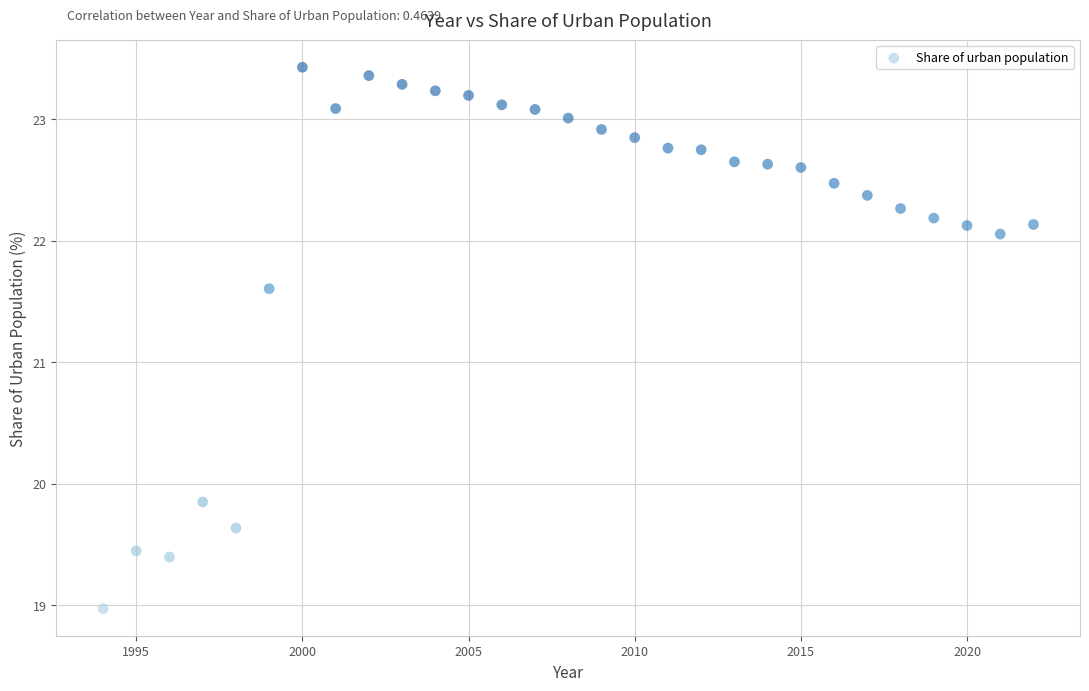

What Y value in the scatter plot is closest to 21?

21.6